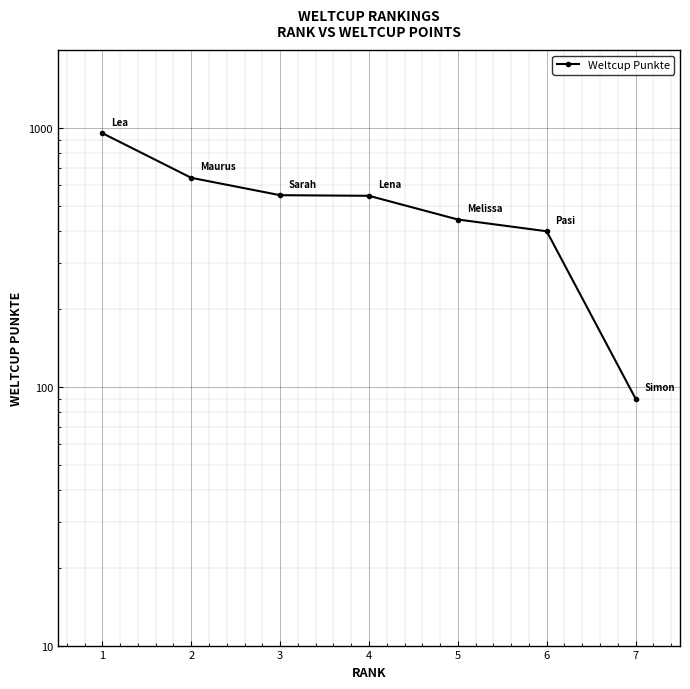

What is the difference between the maximum and minimum values?

865